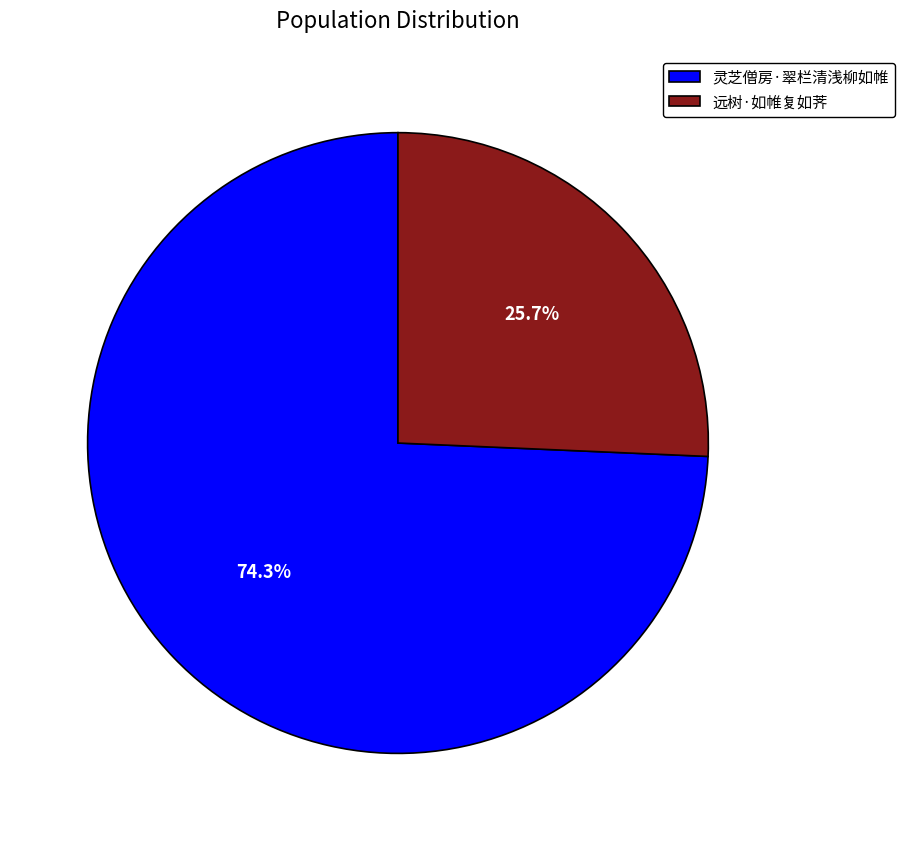

What percentage is NOT represented by 远树·如帷复如荠?

74.3%